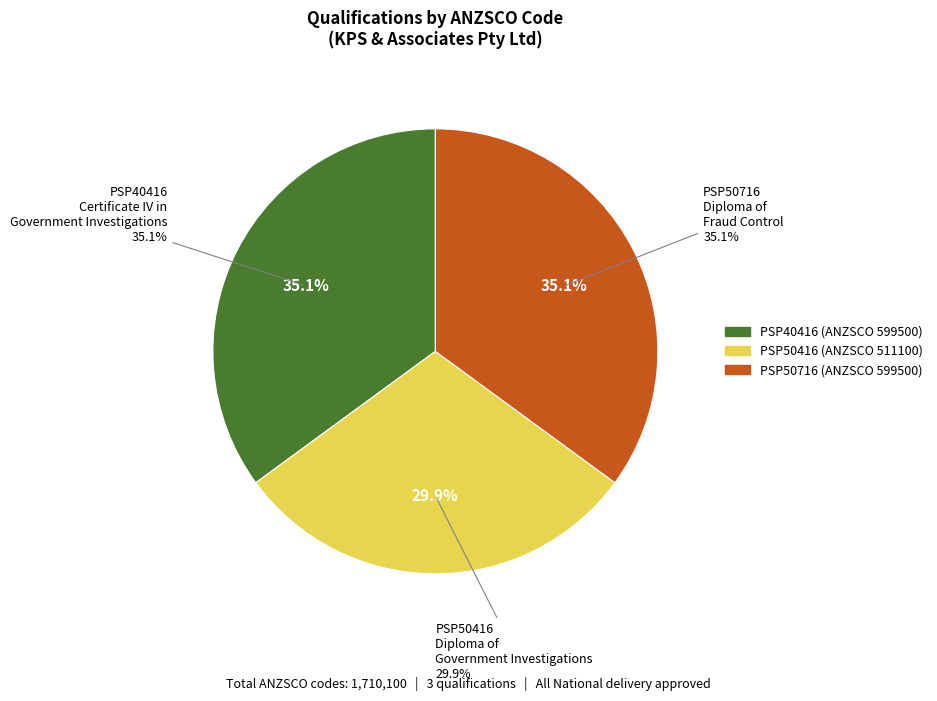

Count the number of slices in the pie.

3